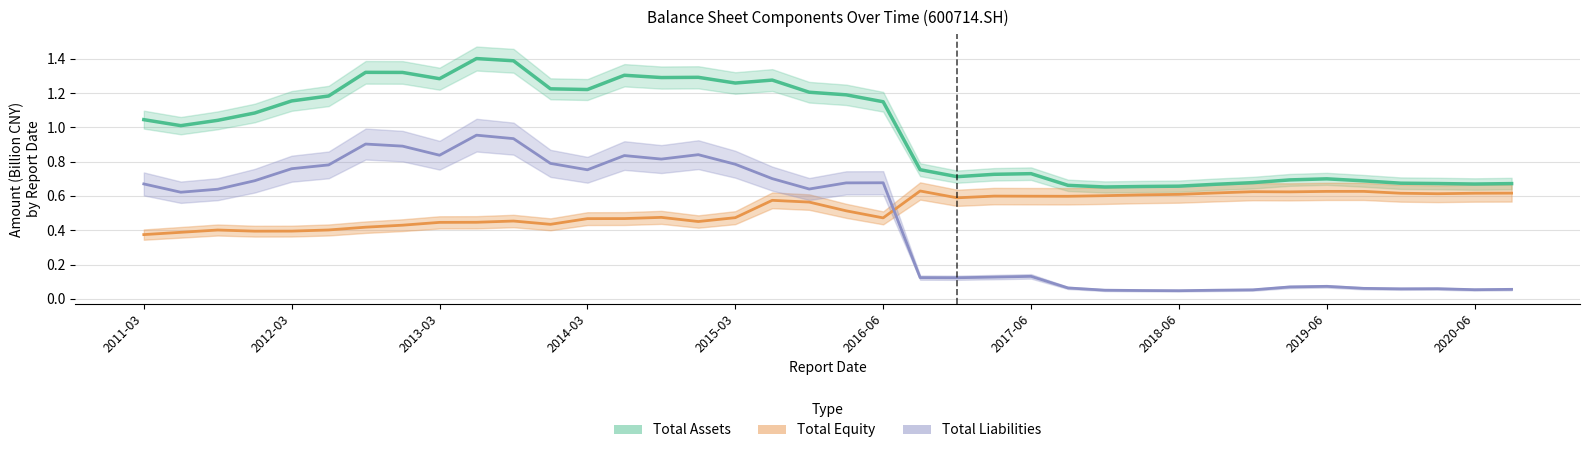

Is it true that Total Equity equals 0.6 at 2013-03?

False